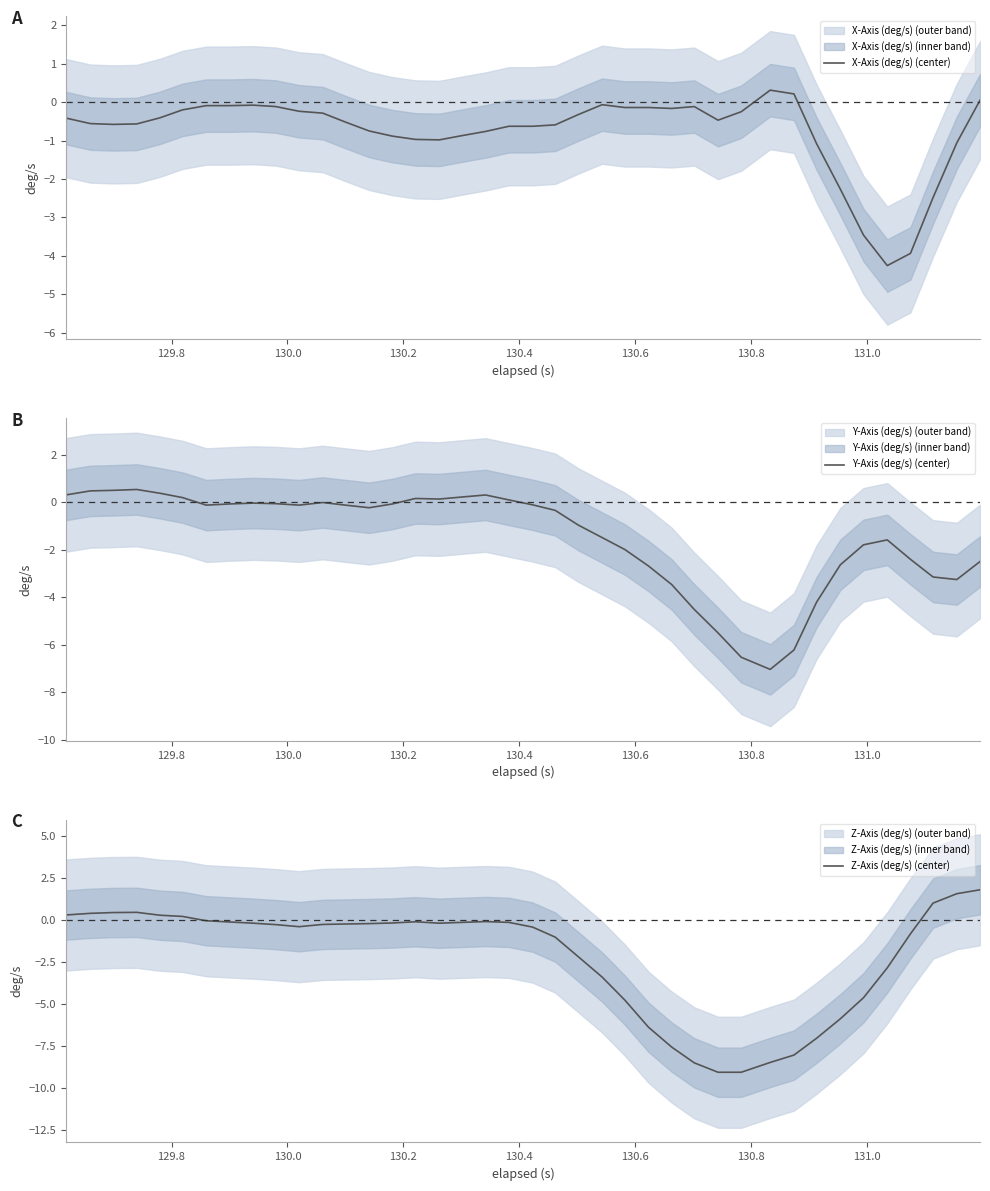

How many values in the Z-Axis (deg/s) (center) series exceed 0?

9